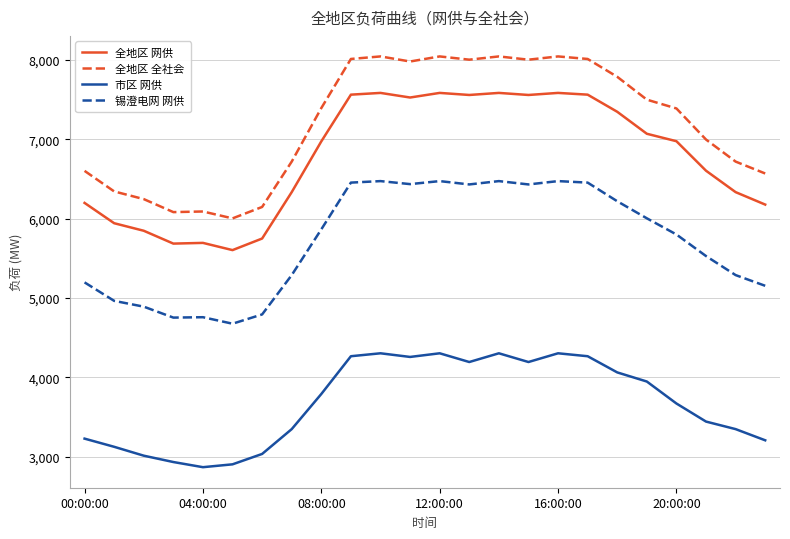

What is the minimum value shown in the chart?

2866